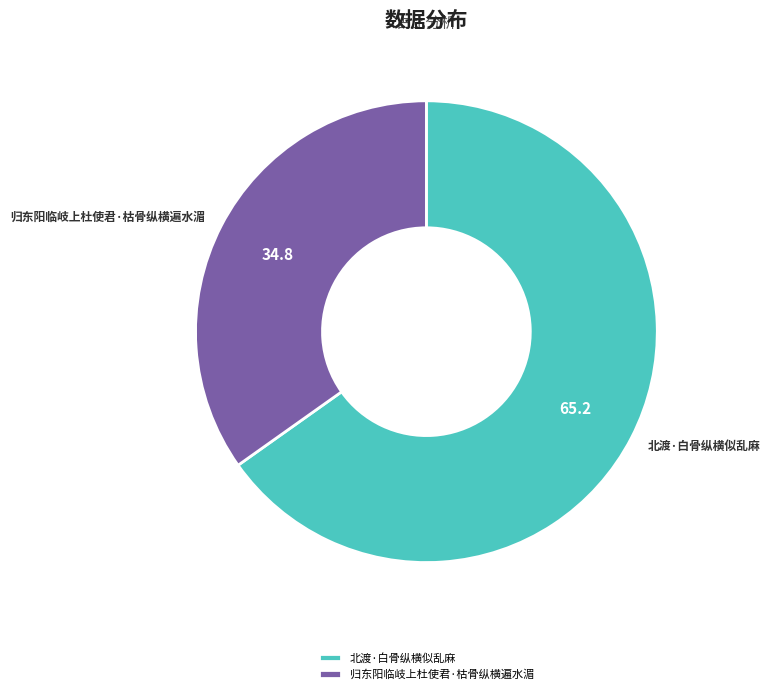

Approximately how many times larger is the value at 北渡·白骨纵横似乱麻 compared to 归东阳临岐上杜使君·枯骨纵横遍水湄?

1.9